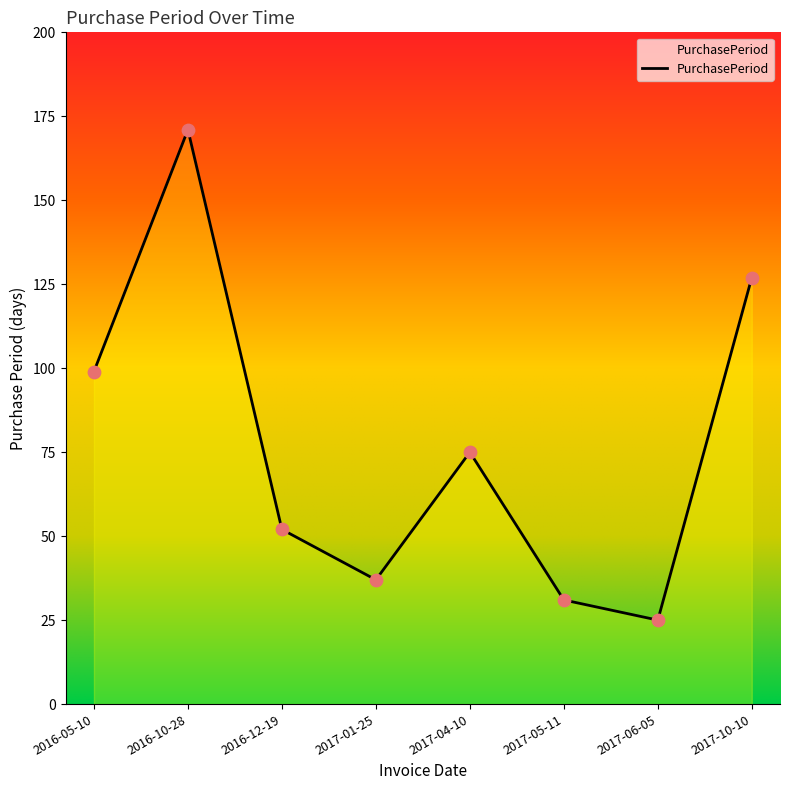

What is the ratio of the value at 2017-01-25 to the value at 2017-10-10?

0.3